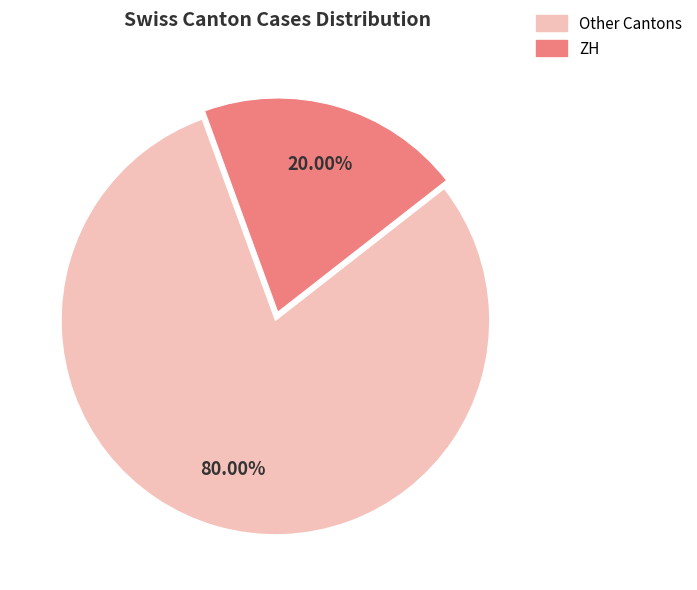

Is there any slice that represents more than half of the pie?

Yes